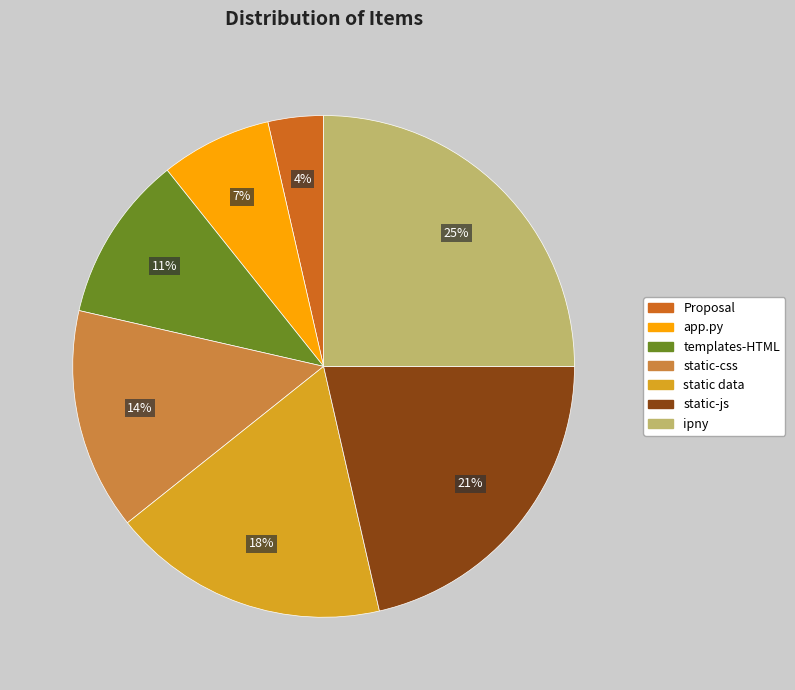

Rank the categories by value from lowest to highest.

Proposal, app.py, templates-HTML, static-css, static data, static-js, ipny